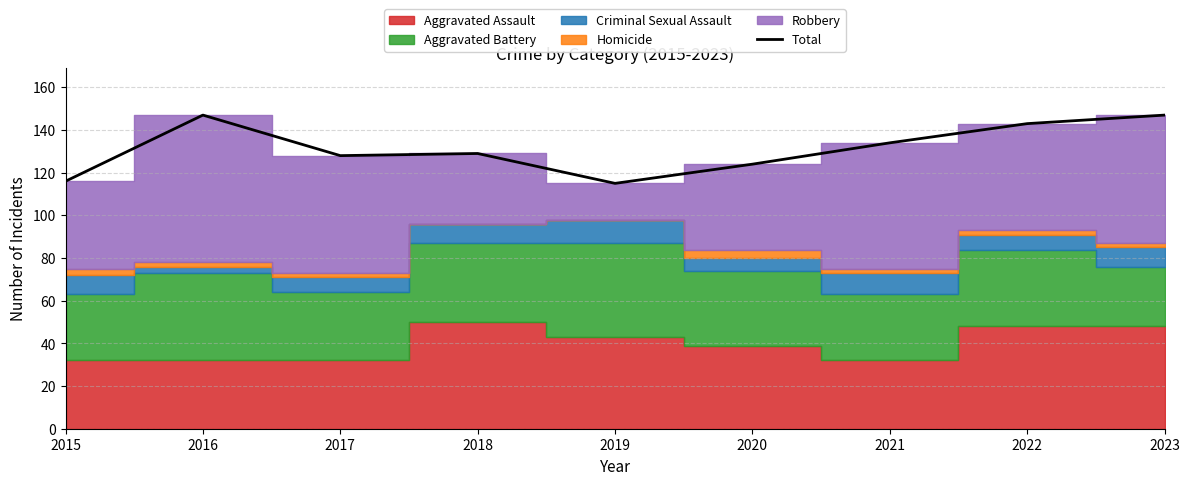

How many interior local peaks (higher than both neighbors) does the data have?

2